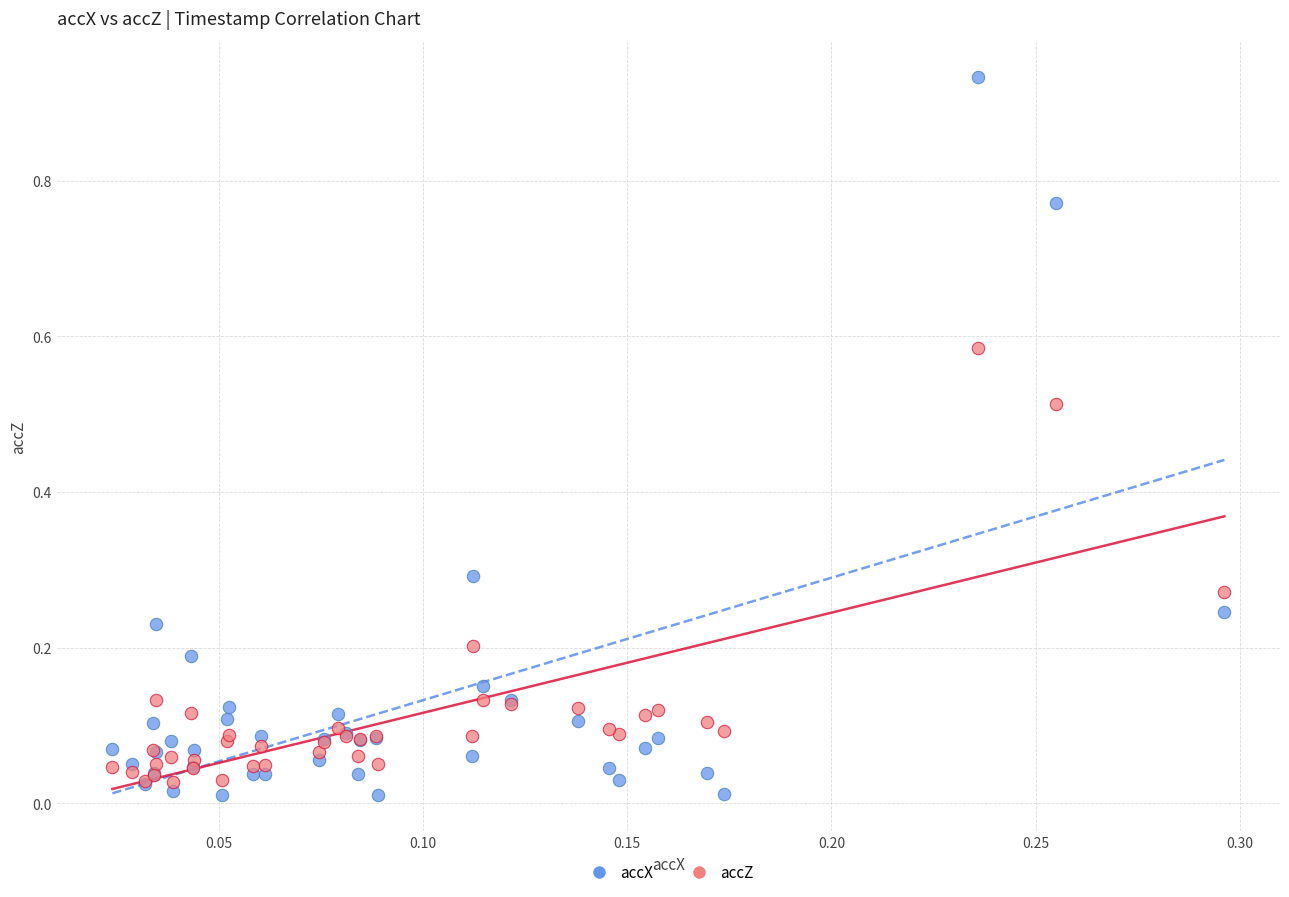

What are all the series names shown in the legend?

accX, accZ